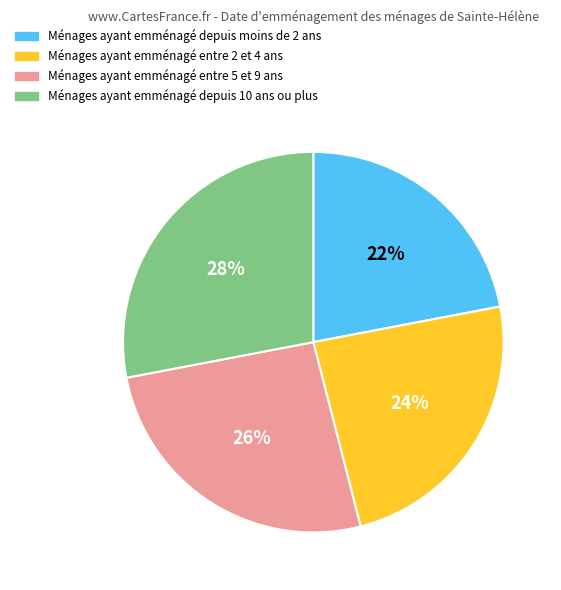

Does any single category account for the majority?

No